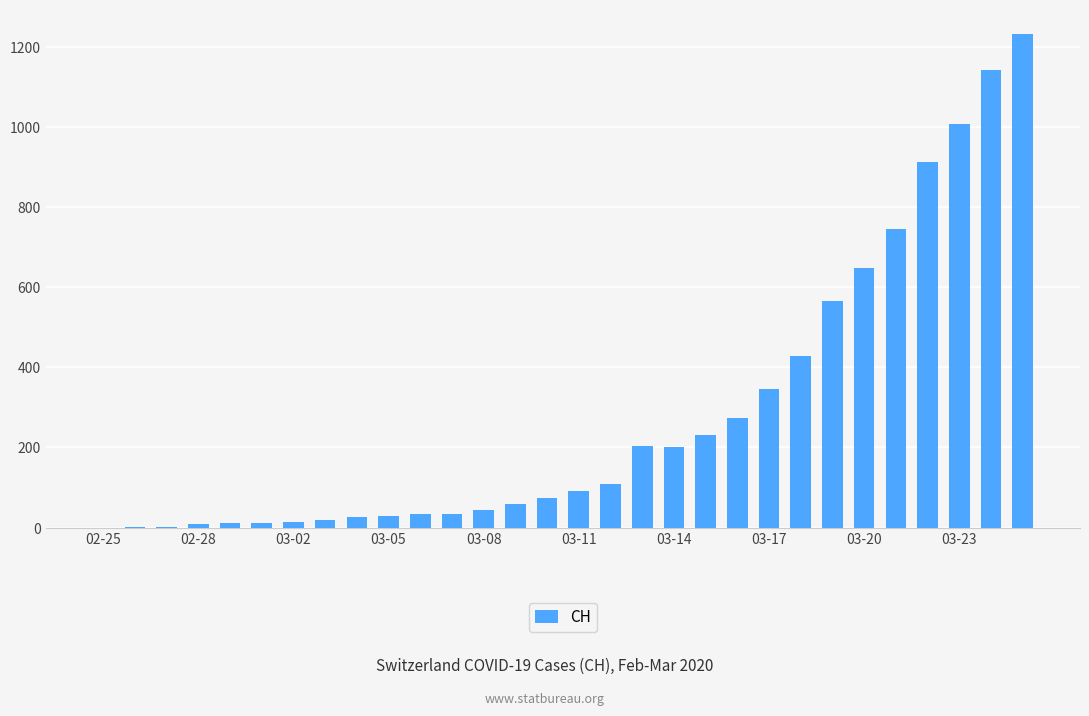

What is the greatest value displayed?

1232